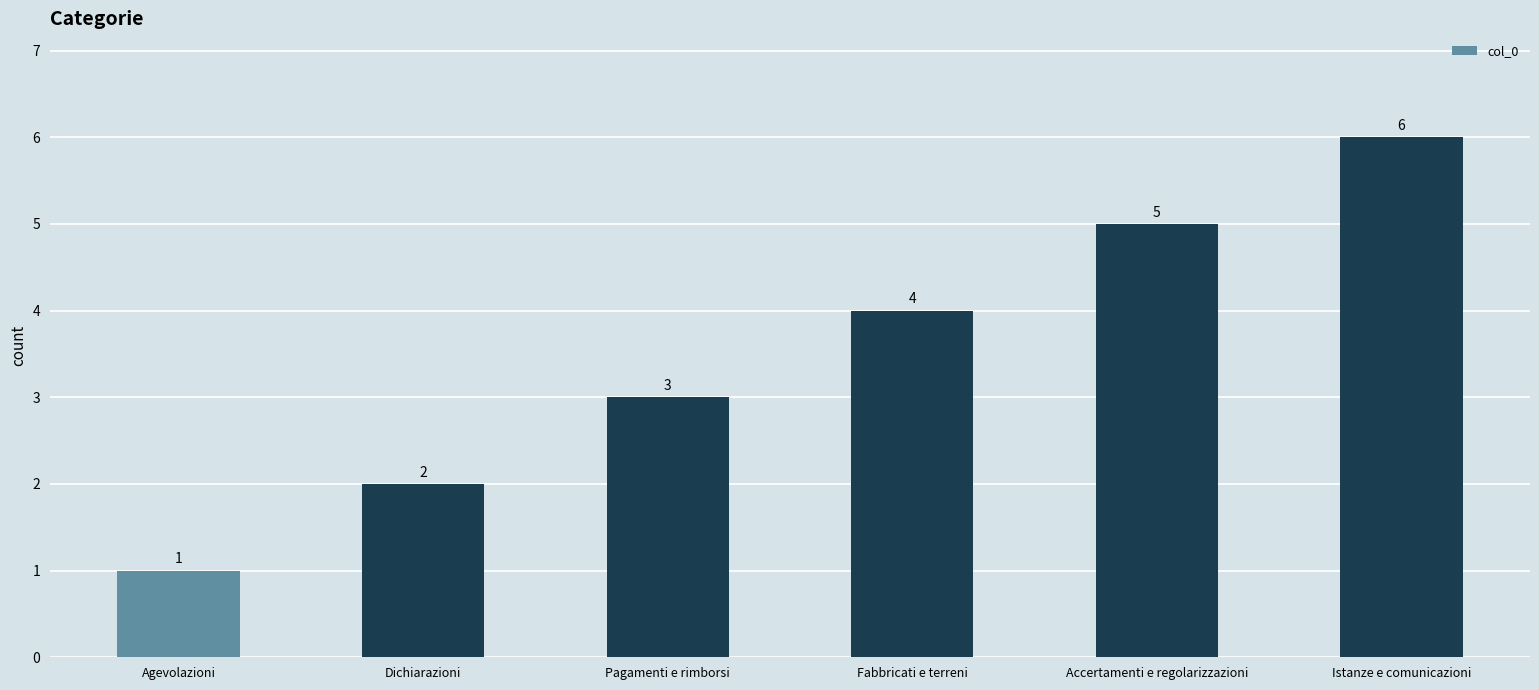

Reading right to left, transcribe all the data shown in this chart.

6	5	4	3	2	1